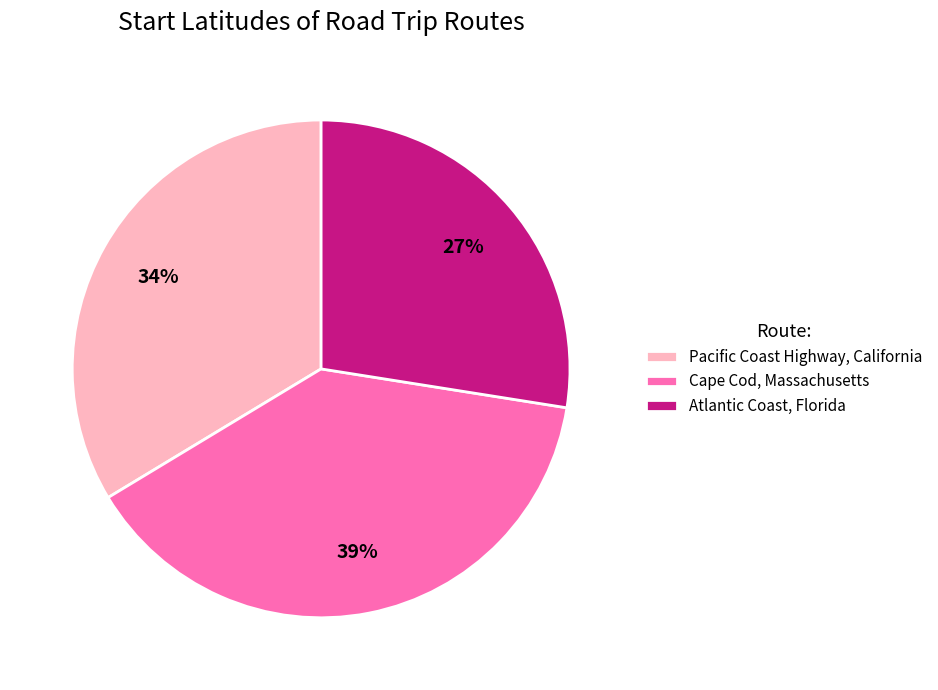

What is the smallest slice in the pie chart?

Atlantic Coast, Florida